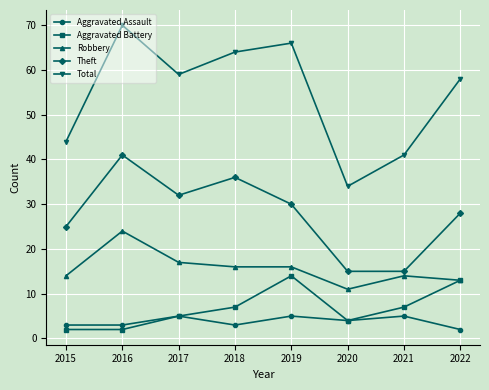

True or false: Robbery has a value of 23 at 2019.

False